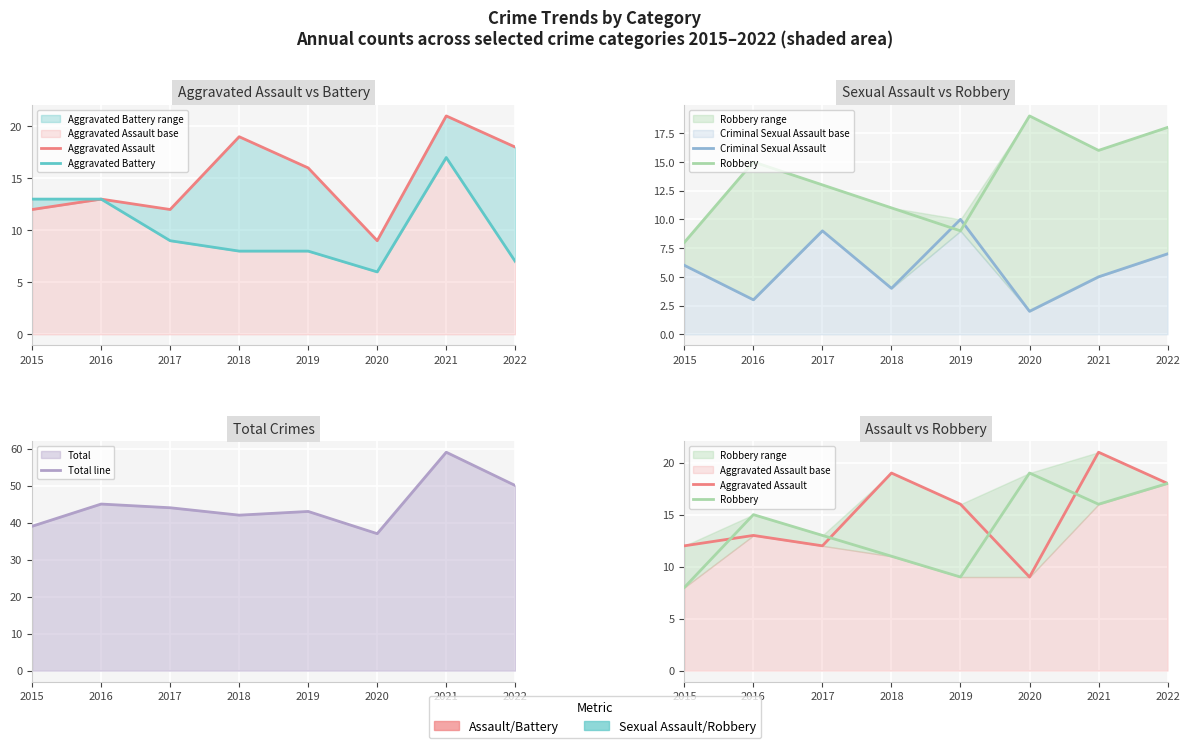

What is the value of the Aggravated Battery point at the 1st from the left?

13